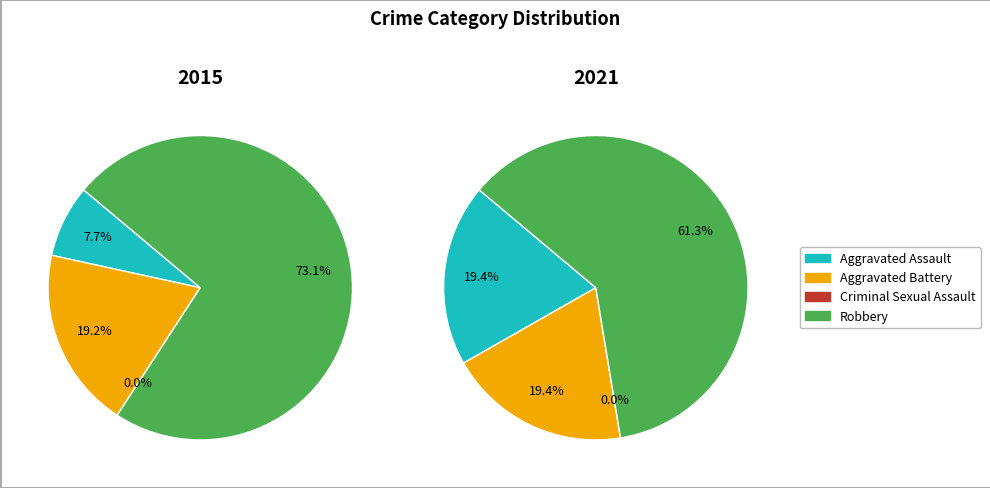

Which series has the largest range (max minus min)?

values_2015